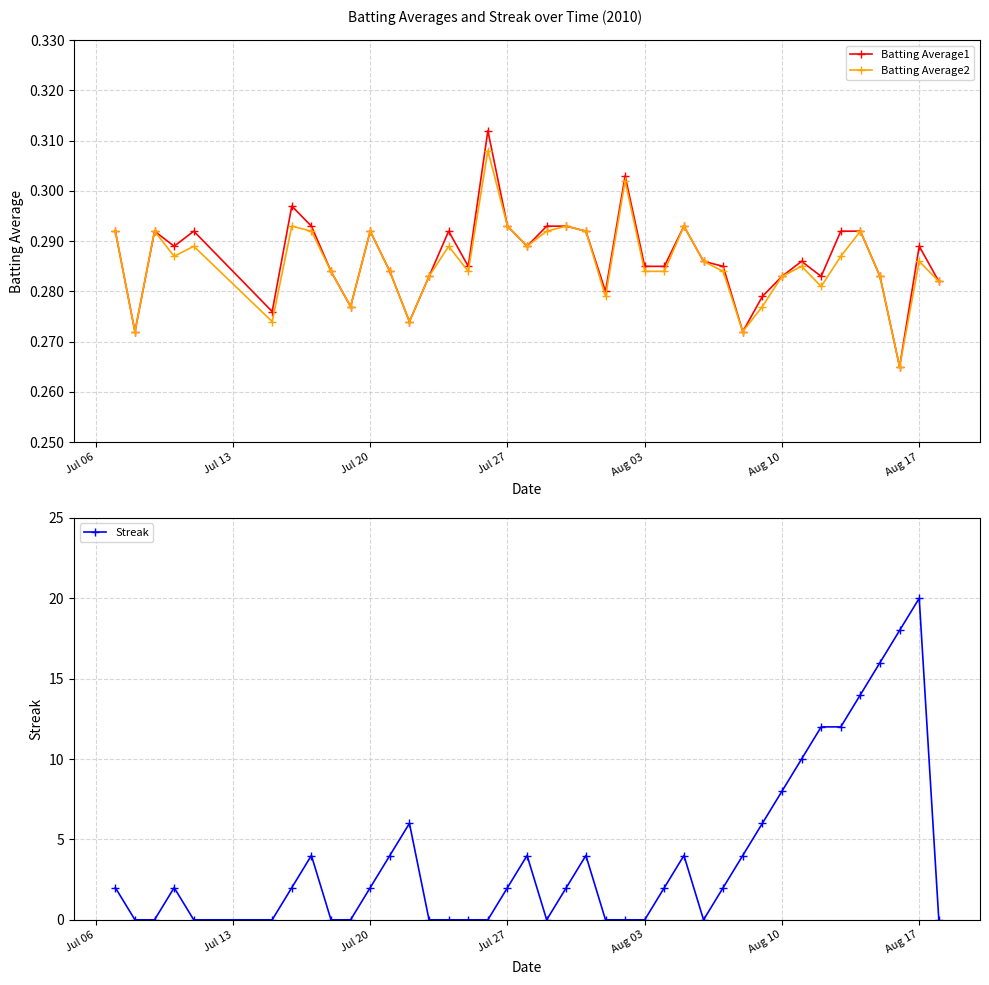

How many series are shown in this chart?

3